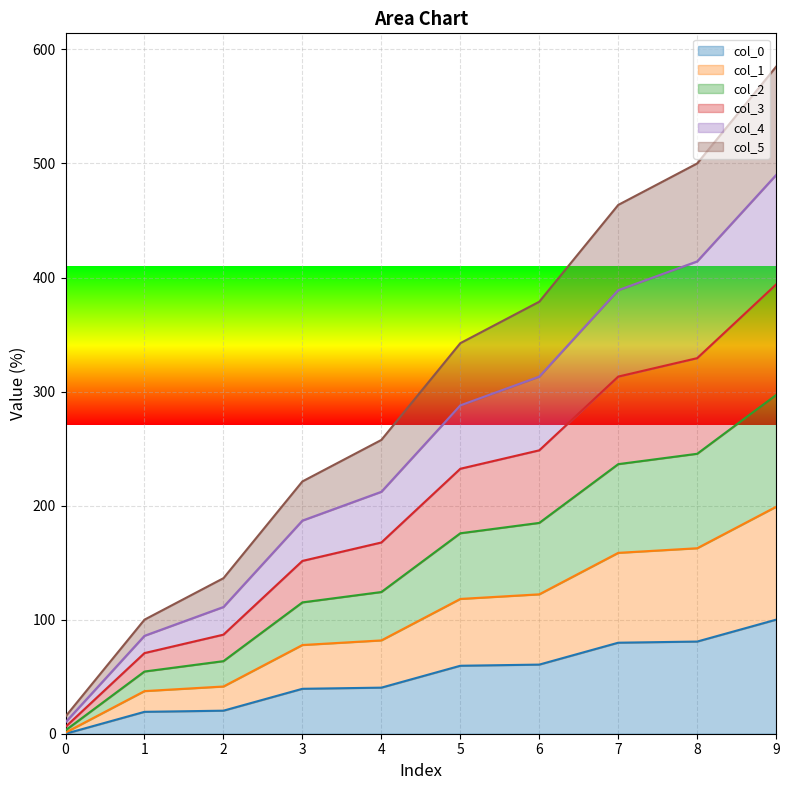

How many lines are shown in the chart?

6